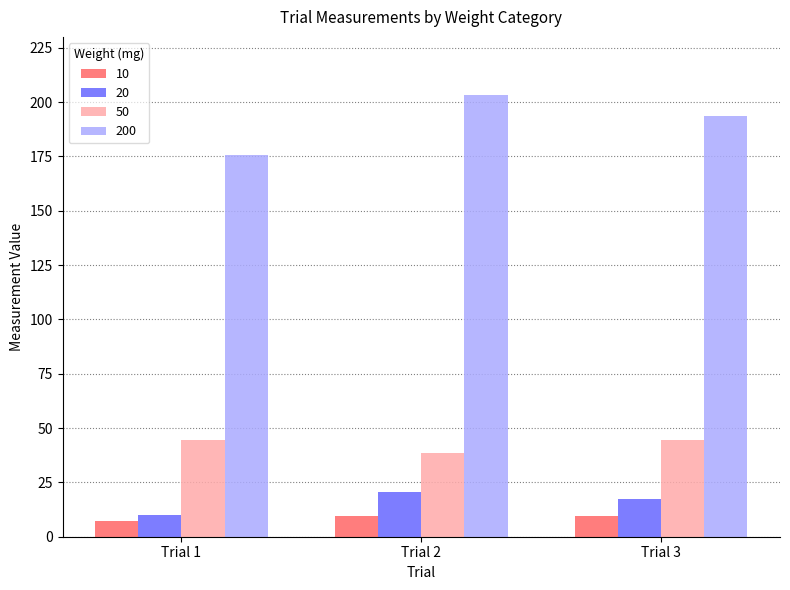

What is the value of the 10 bar at the 3rd from the left?

9.6